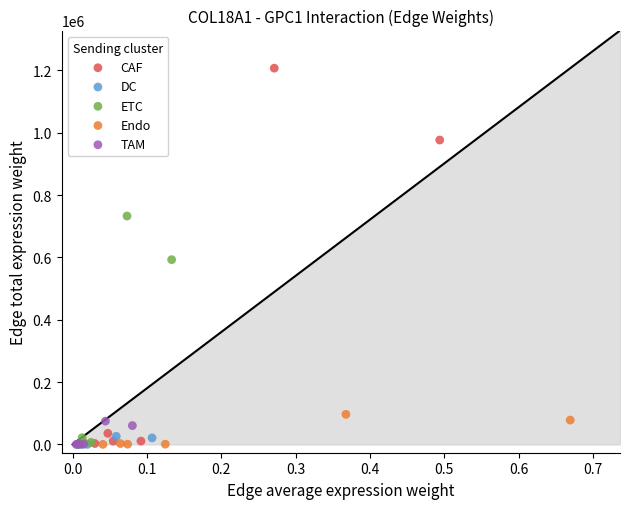

Which series has the largest Y range (max minus min)?

CAF